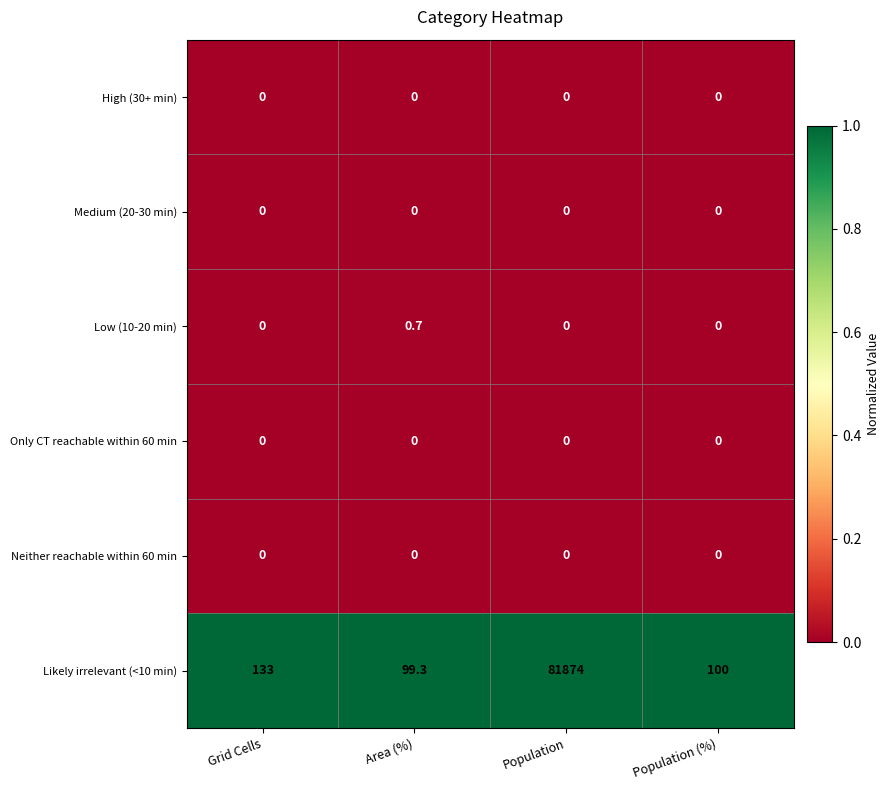

What is the difference between the highest and lowest values at Grid Cells?

133.0